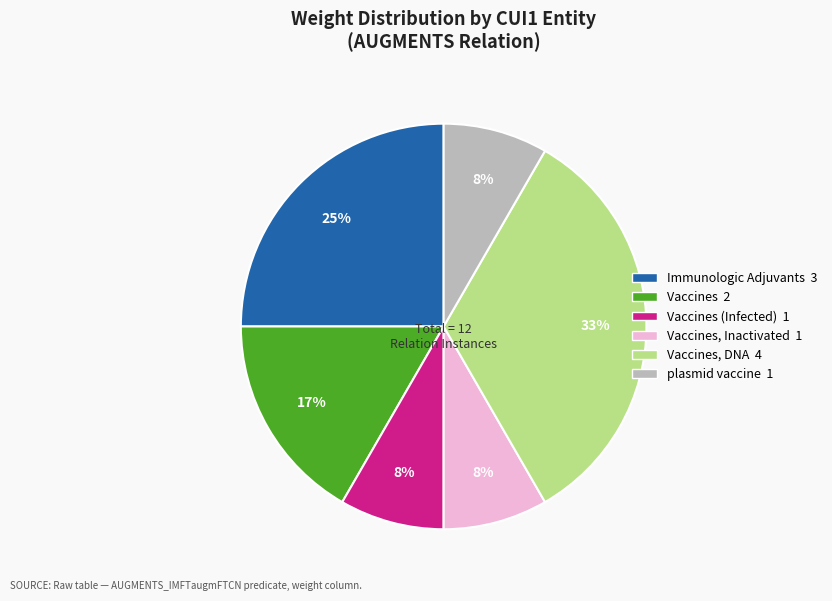

To the nearest percent, what is the average slice percentage?

17%